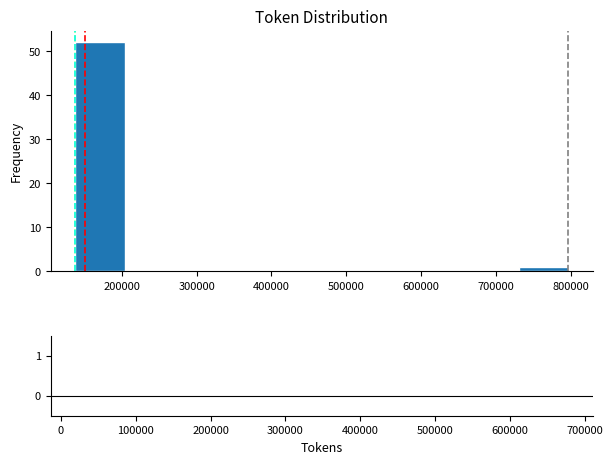

What is the height of the bar covering 140000 to 200000 on the x-axis? Neither the bar edges nor the heights are printed on the chart, so give them approximately, as read against the axes.

52